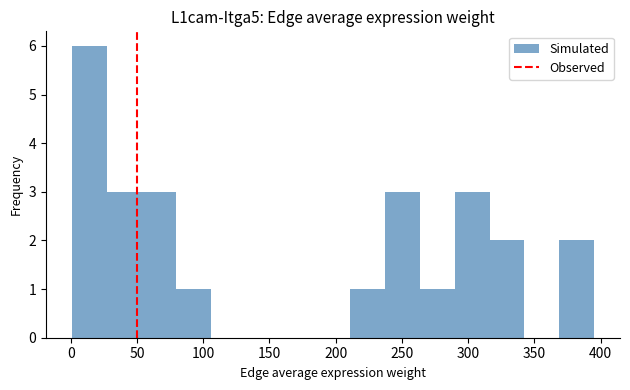

Reading left to right, list every bar in this chart as the range it spans on the x-axis followed by its height. Neither the bar edges nor the heights are printed on the chart, so give them approximately, as read against the axes.

0 to 25: 6
25 to 55: 3
55 to 80: 3
80 to 105: 1
105 to 130: 0
130 to 160: 0
160 to 185: 0
185 to 210: 0
210 to 235: 1
235 to 265: 3
265 to 290: 1
290 to 315: 3
315 to 340: 2
340 to 370: 0
370 to 395: 2